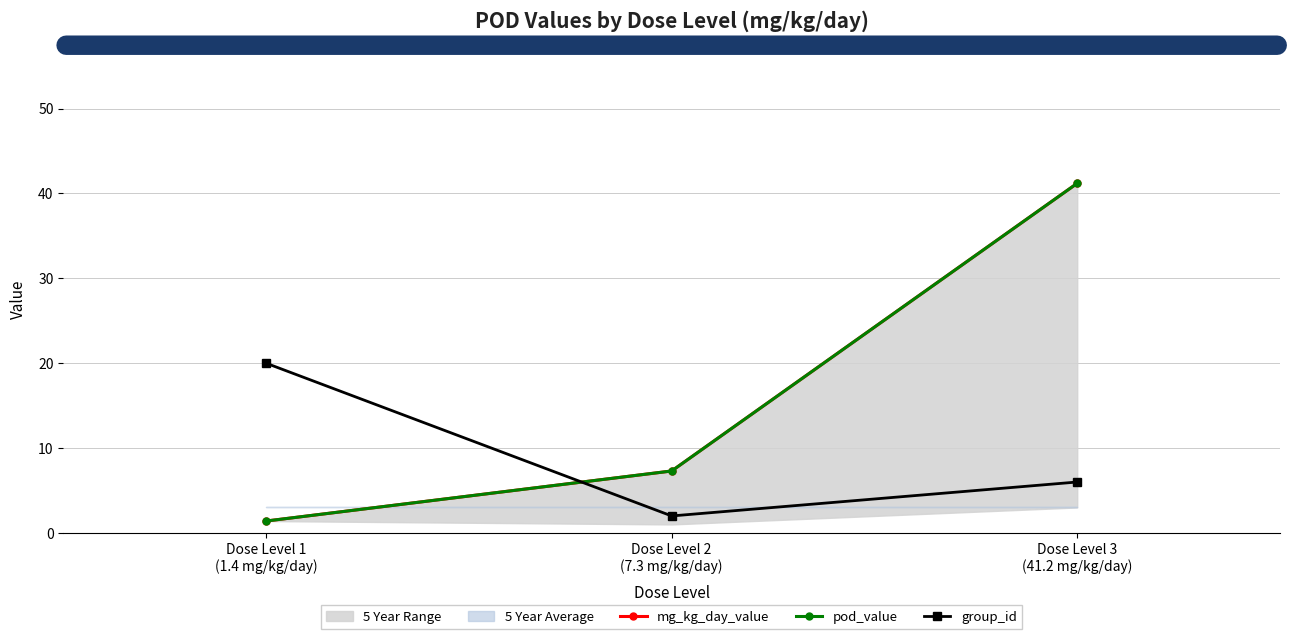

Which series has the widest spread of values?

mg_kg_day_value